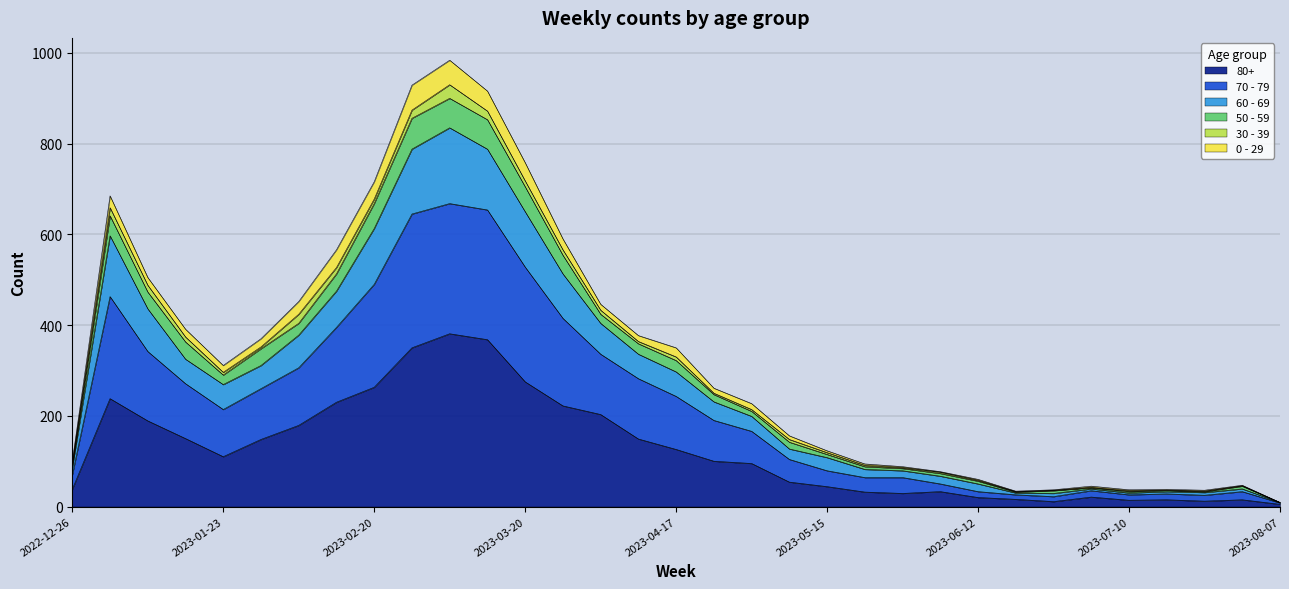

What is the minimum value for 60 - 69?

9